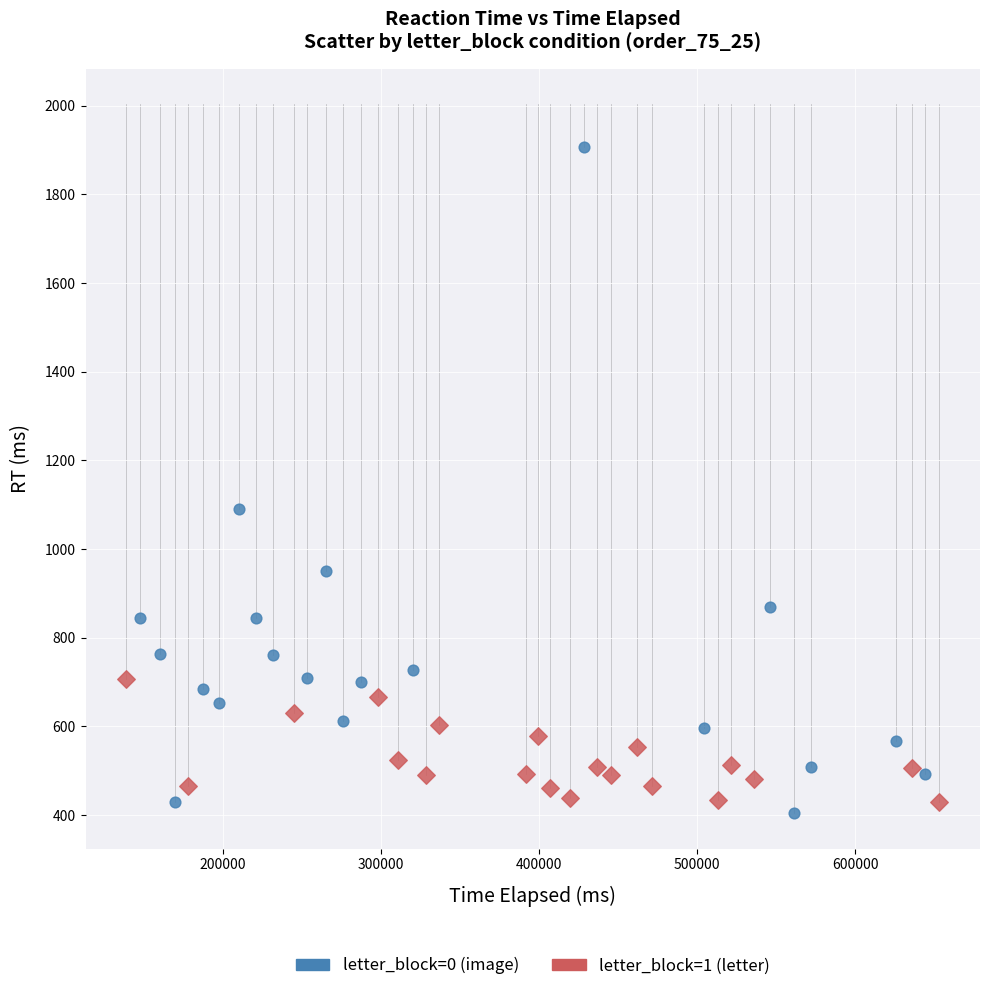

Which series contains the highest Y value?

letter_block=0 (image)